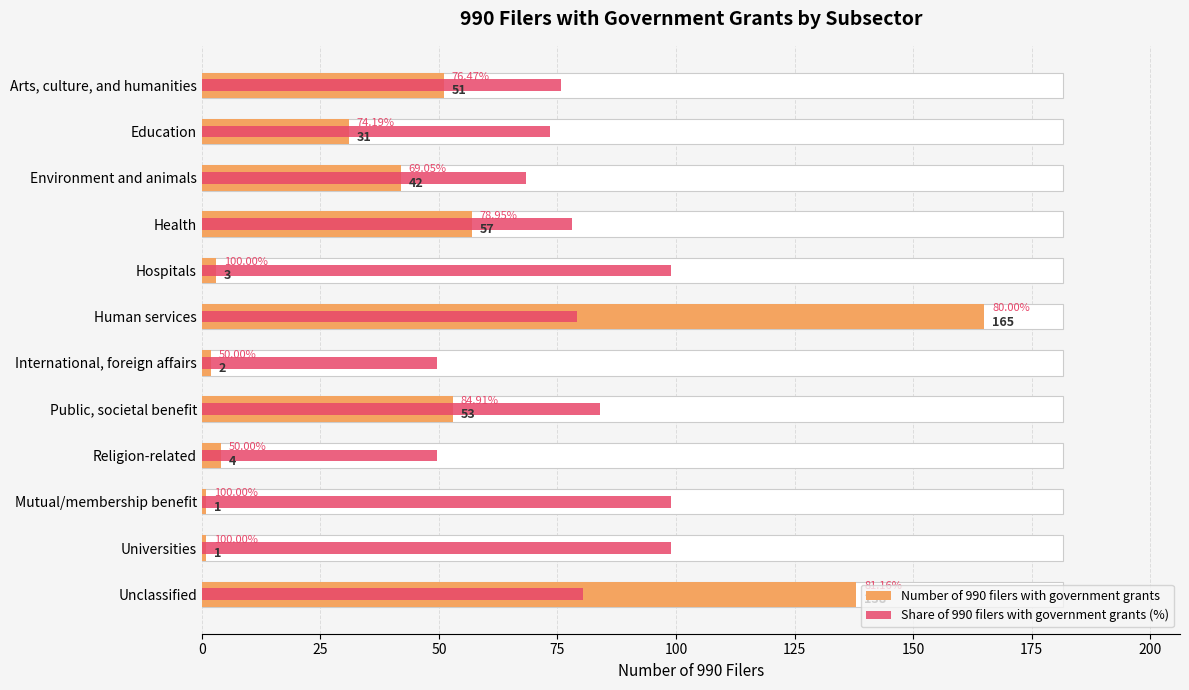

What is the average value of the Share of 990 filers with government grants (%) series?

77.9